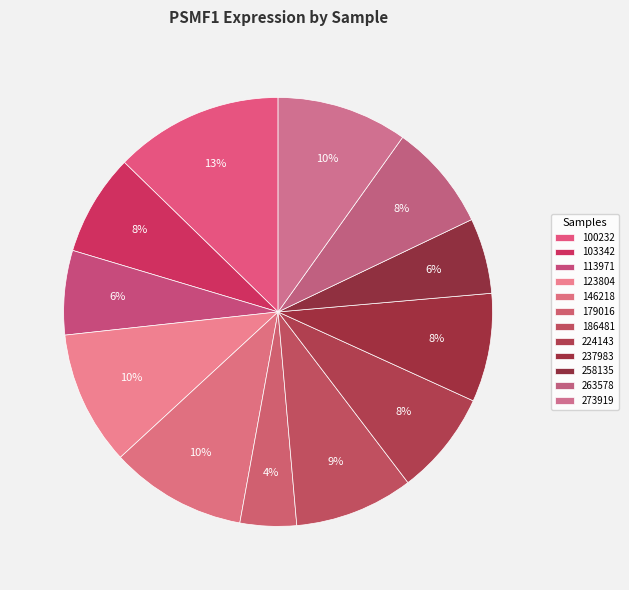

Is it true that 103342 is 8% of the pie?

True